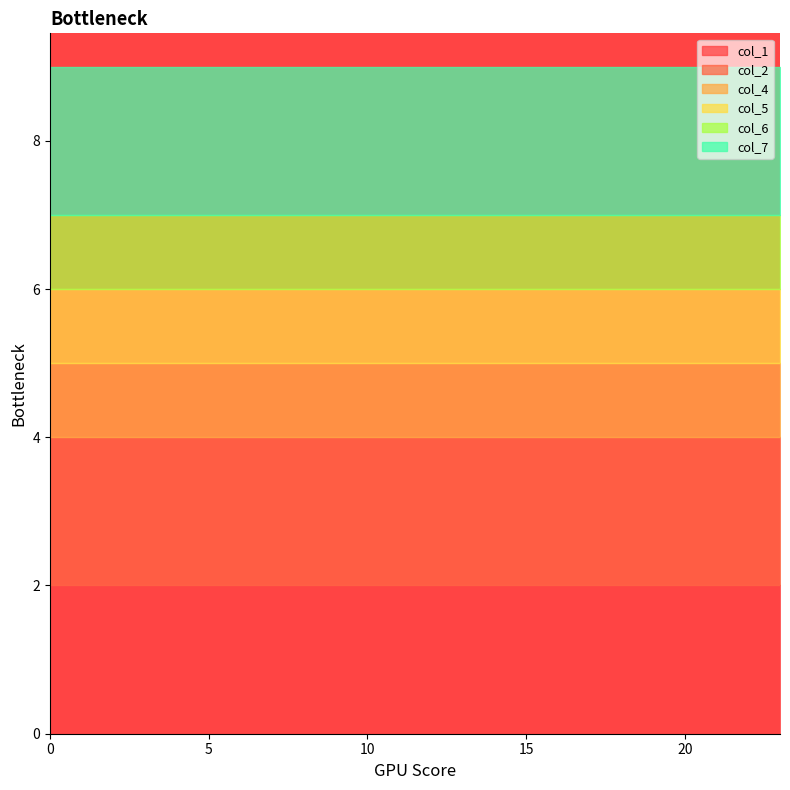

Between 12 and 16, which is larger?

12